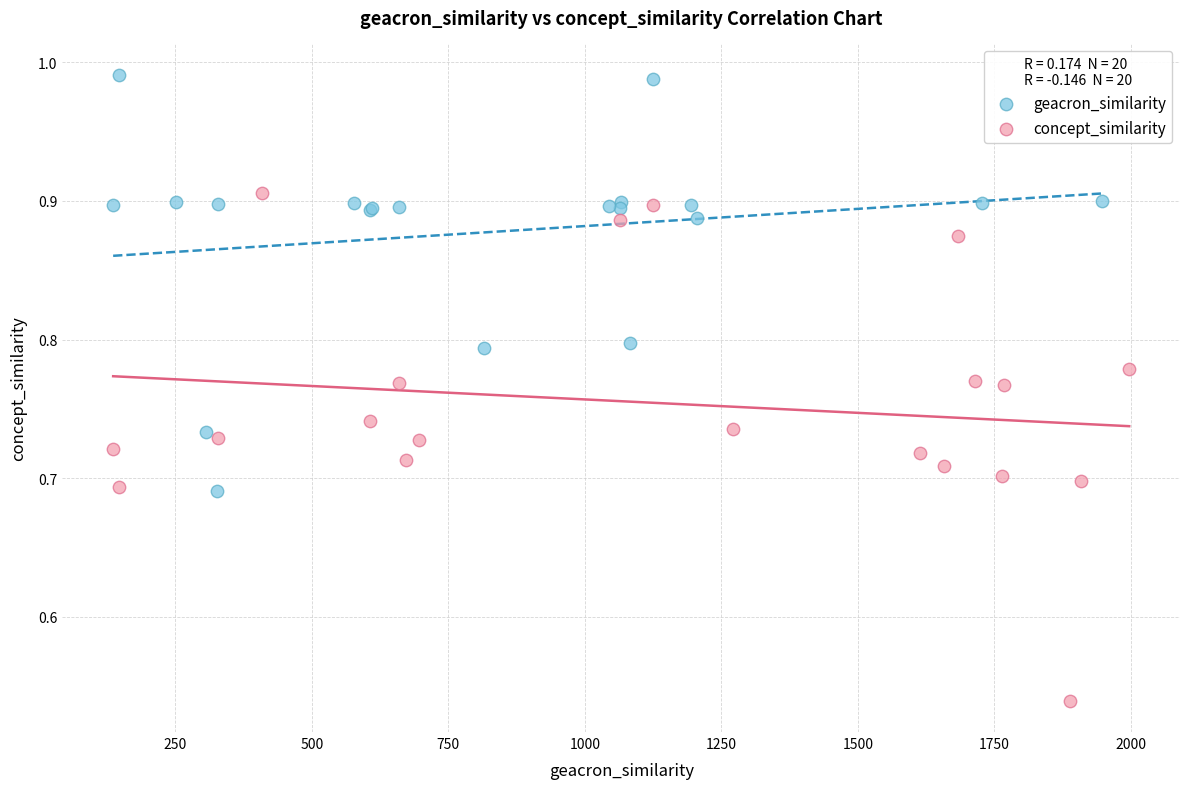

Which series contains the highest Y value?

geacron_similarity